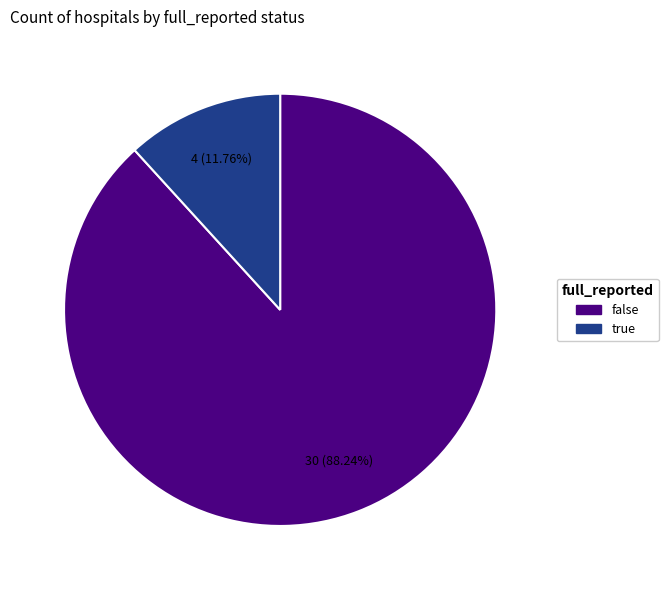

How many slices are in this pie chart?

2